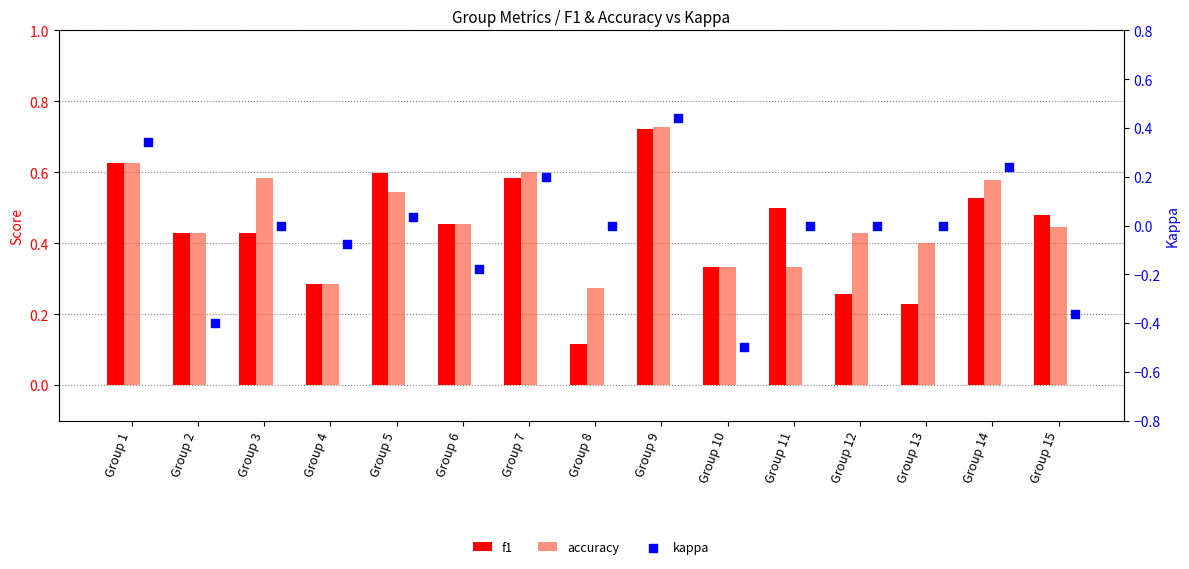

At which category is the sum across all series the highest?

Group 9